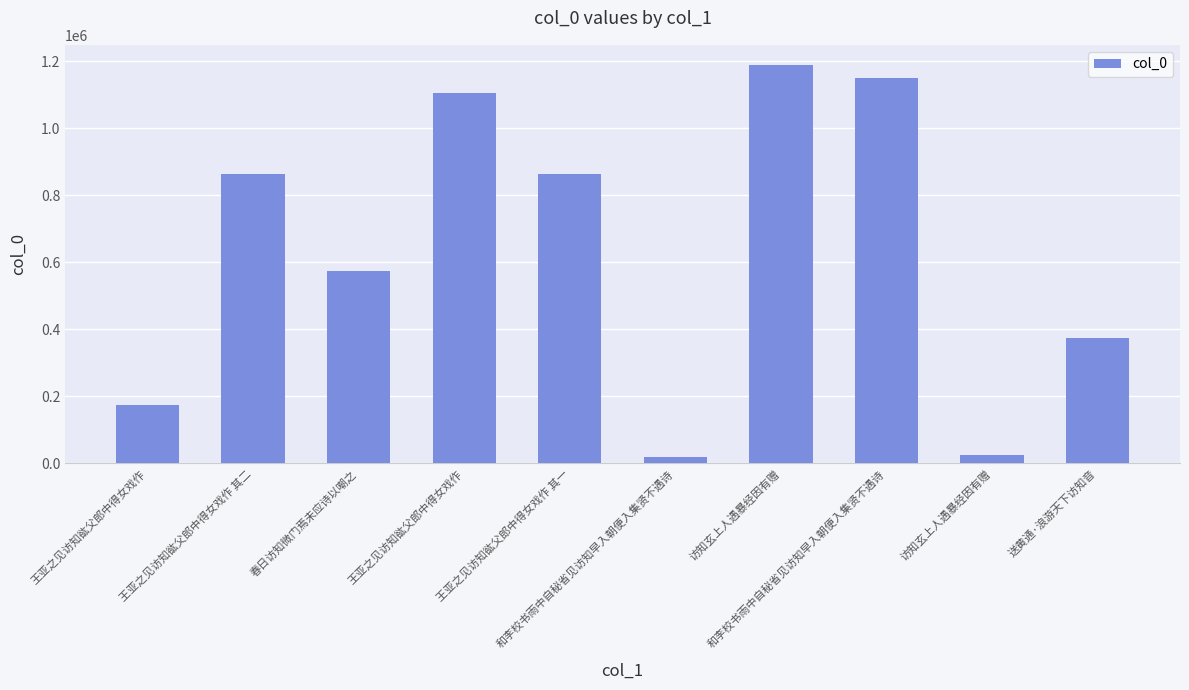

Count the number of categories in the chart.

10